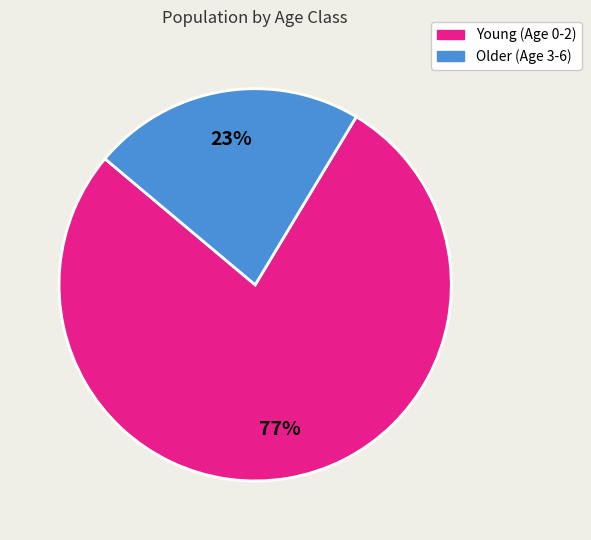

To the nearest percent, what is the average slice percentage?

50%